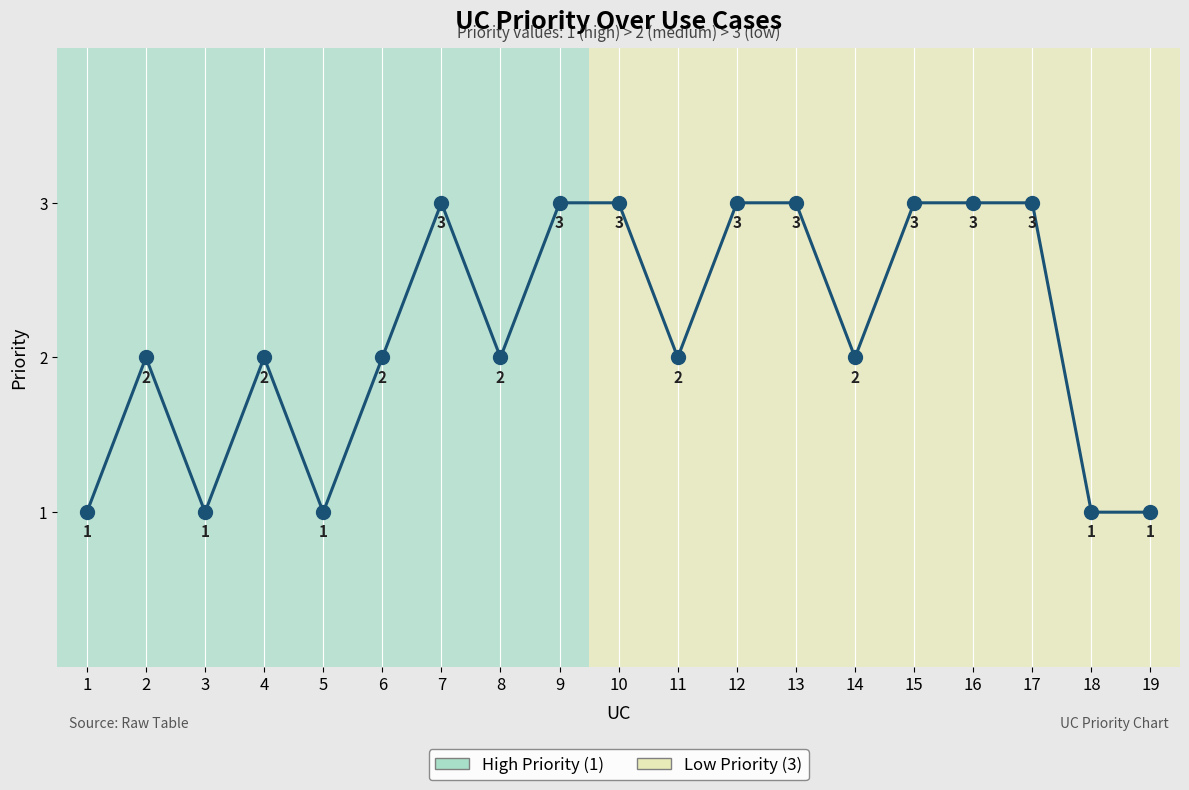

How many lines are shown in the chart?

1